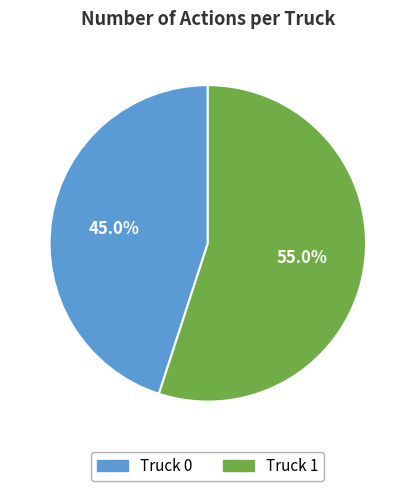

True or false: Truck 1 accounts for 42% of the total.

False